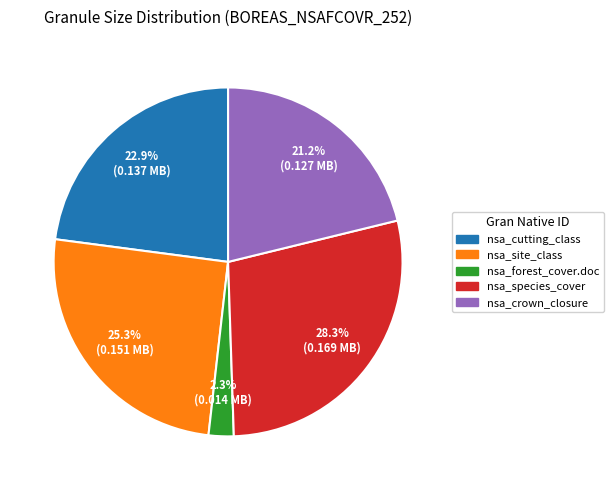

Is there any slice that represents more than half of the pie?

No